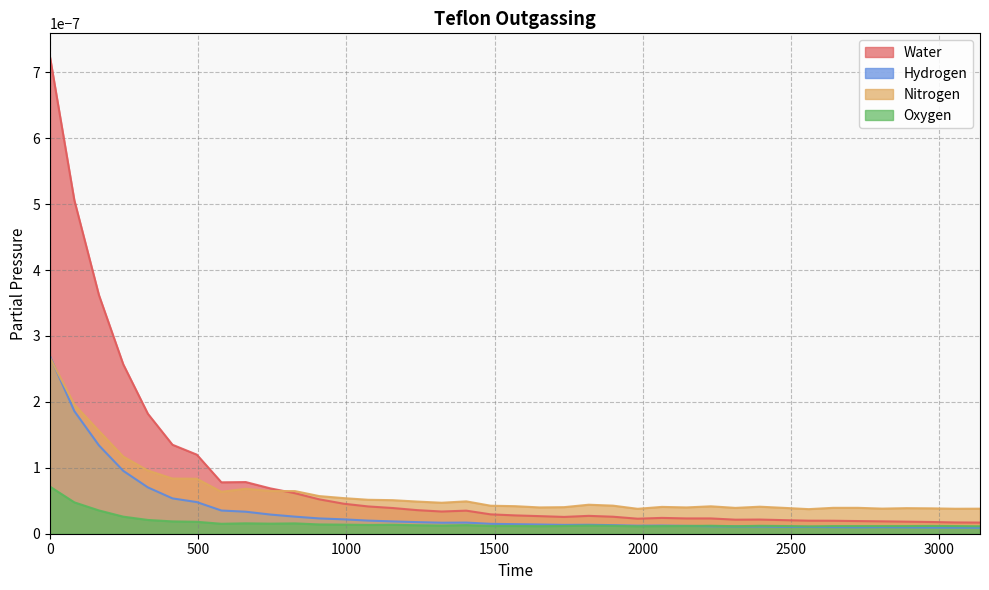

How many interior local peaks does the Water series have?

5